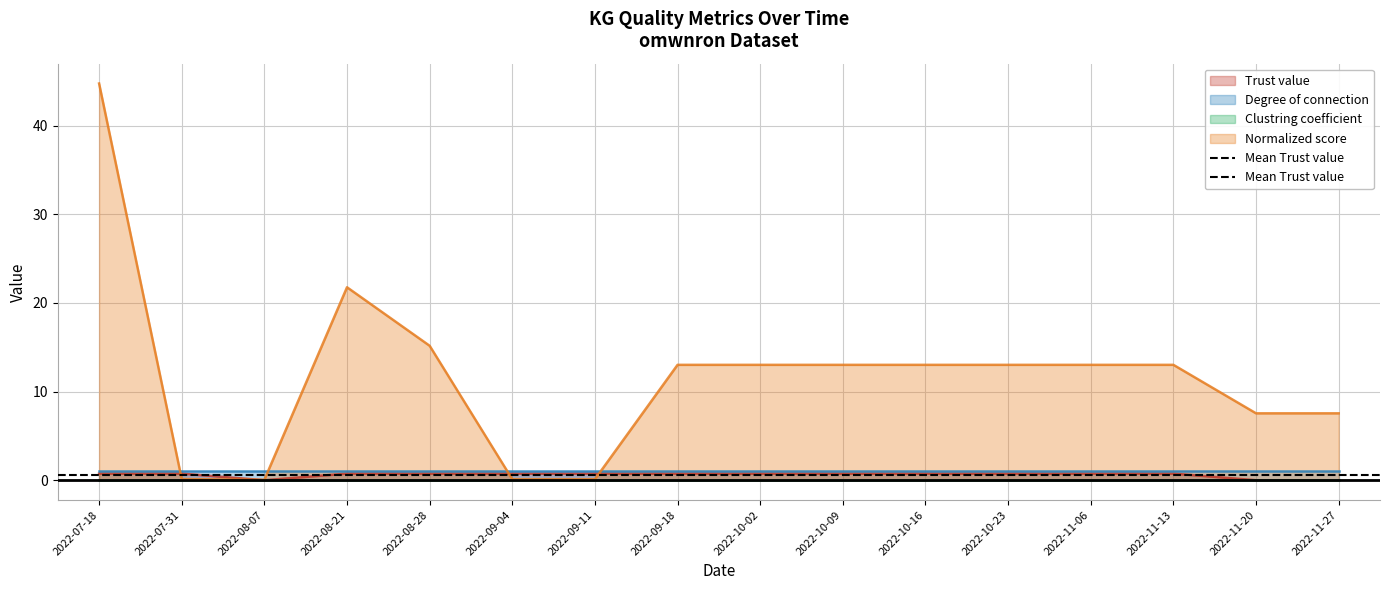

What is the sum of the Trust value values at 2022-09-18 and 2022-11-27?

0.8